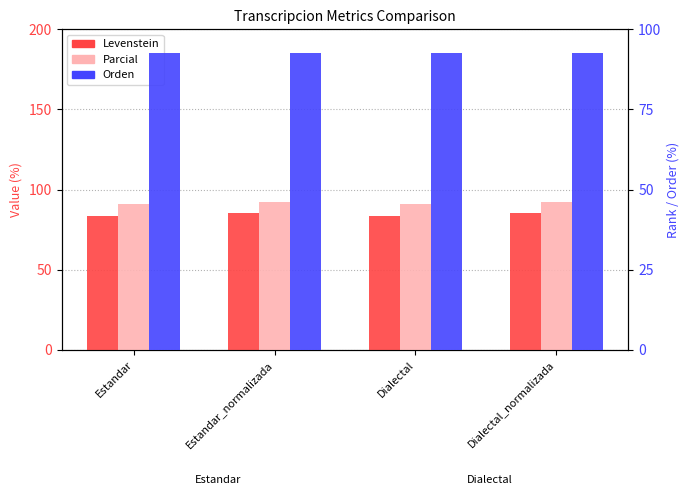

True or false: Levenstein has a value of 56.7 at Dialectal.

False